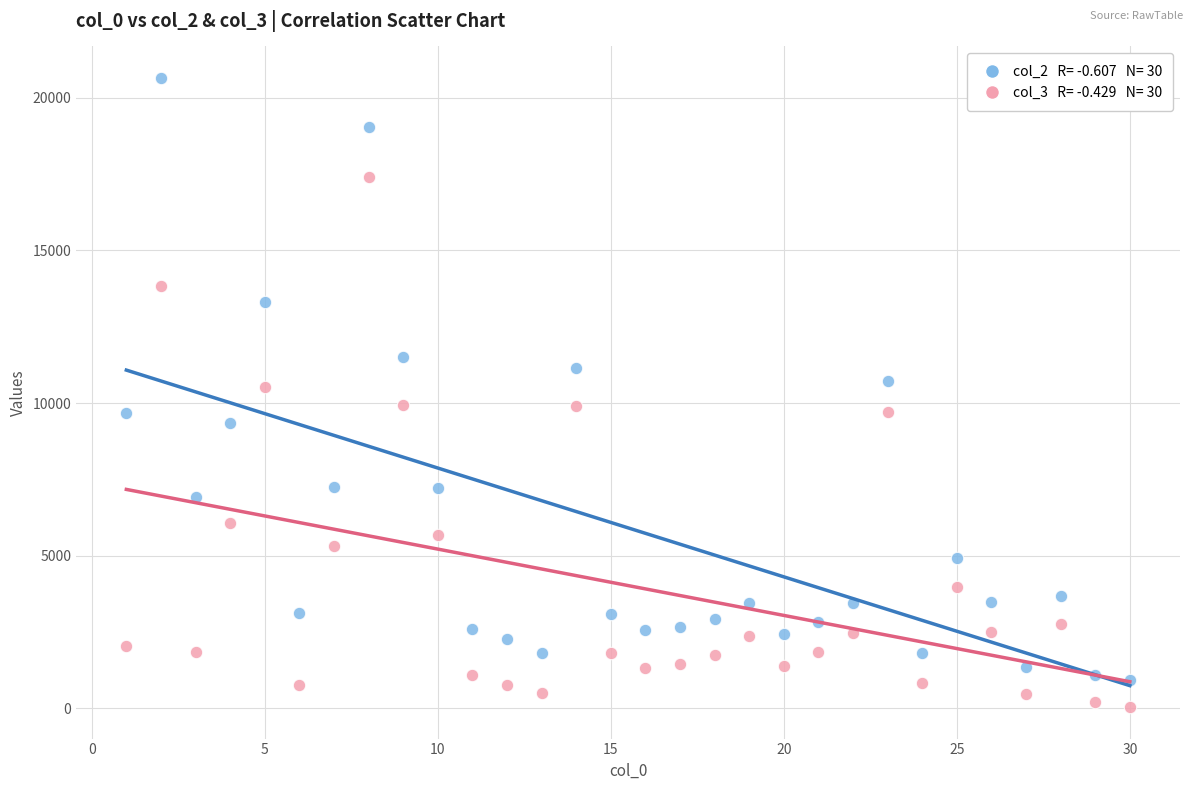

Across all data points, what is the range of Y values (max minus min)?

20601